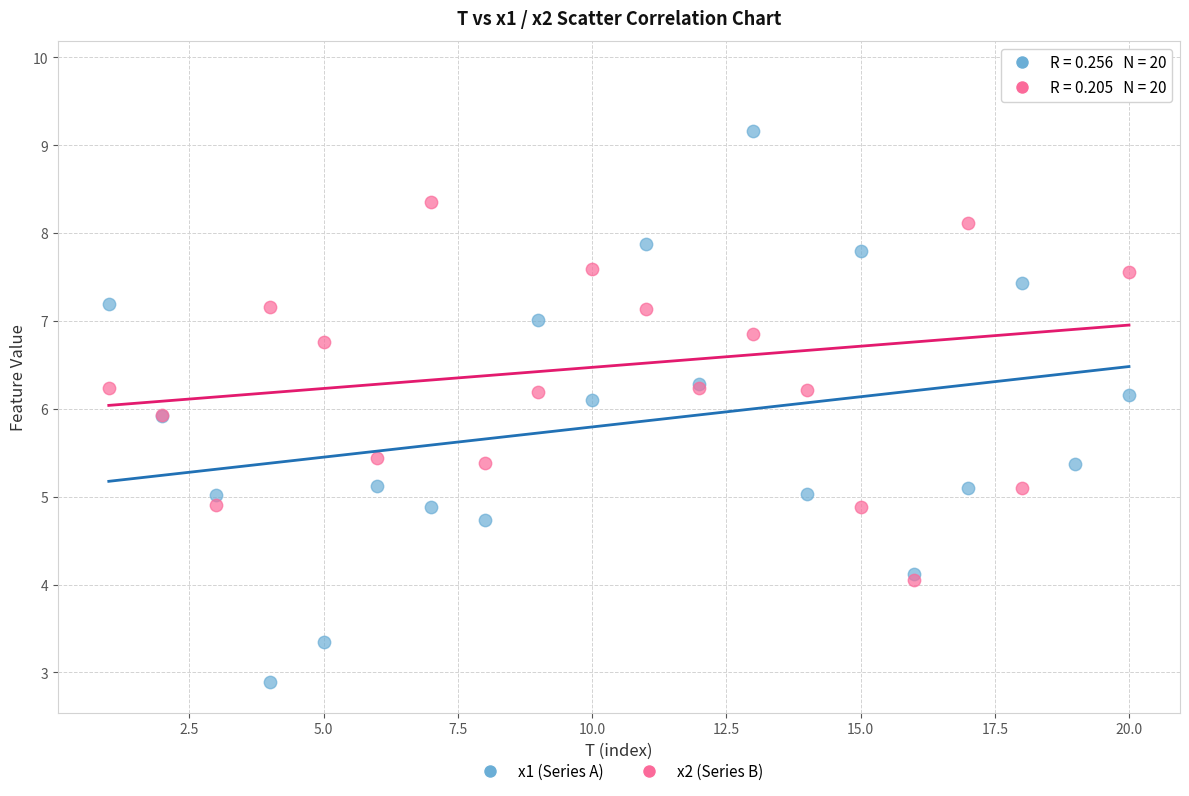

Which series contains the lowest Y value?

x1 (Series A)